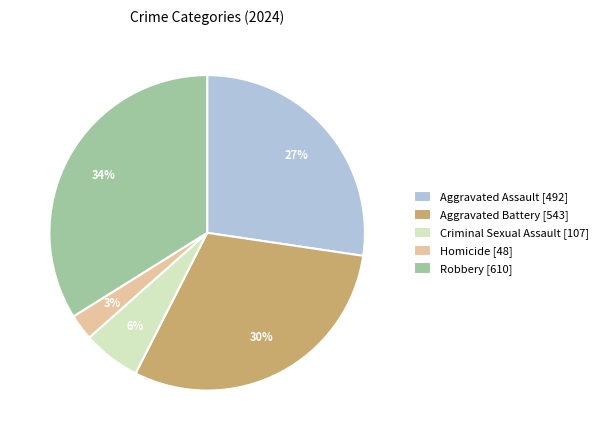

True or false: Robbery accounts for 27% of the total.

False